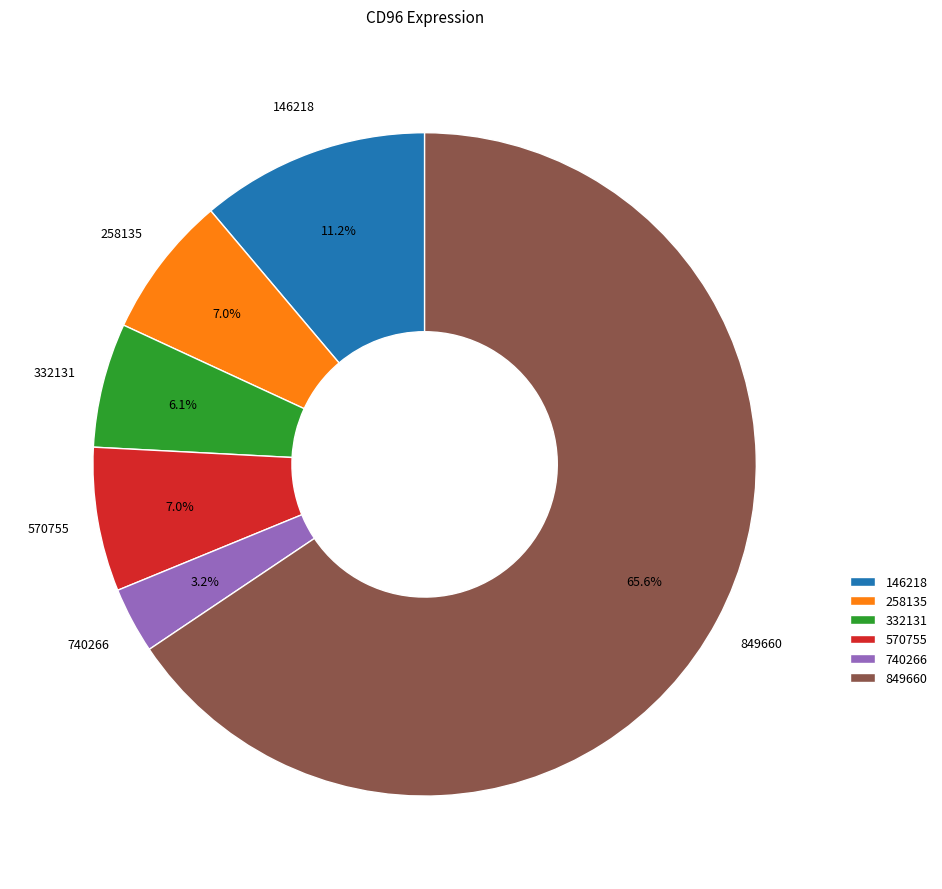

What percentage is the 849660 slice, to the nearest percent?

66%